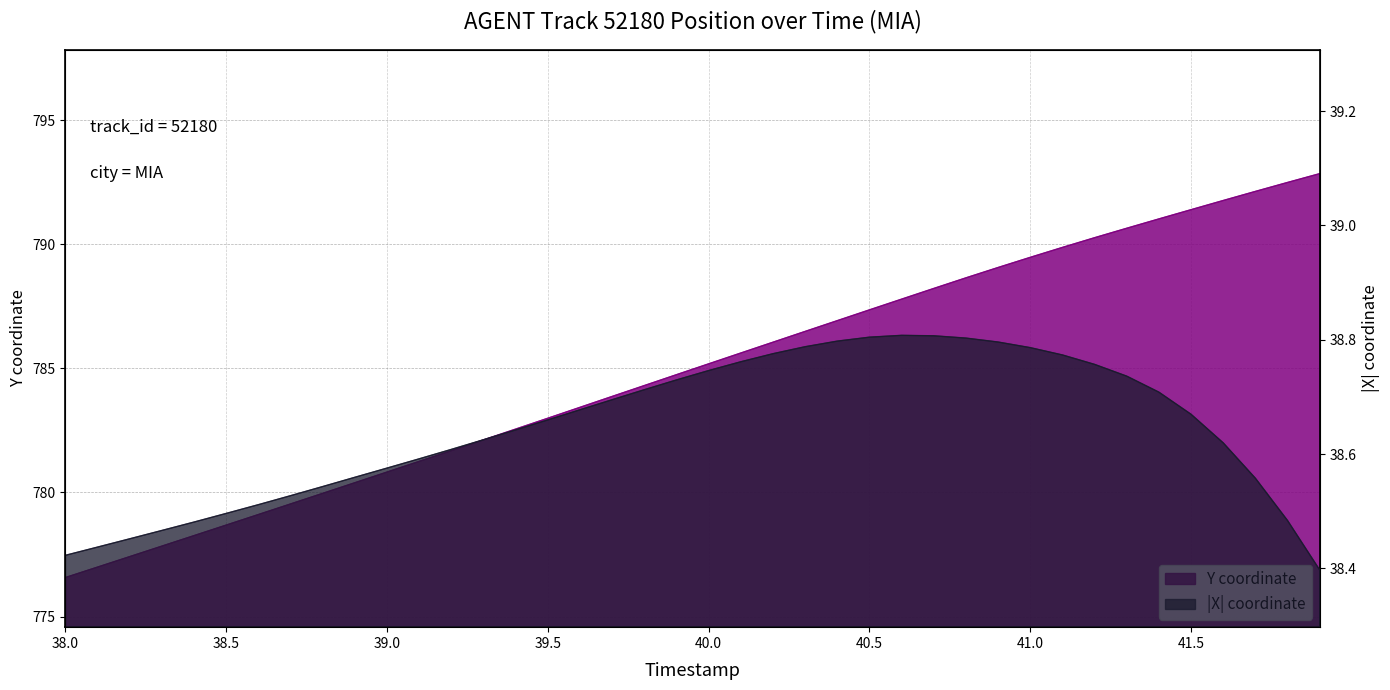

True or false: Y and X cross at least once.

False